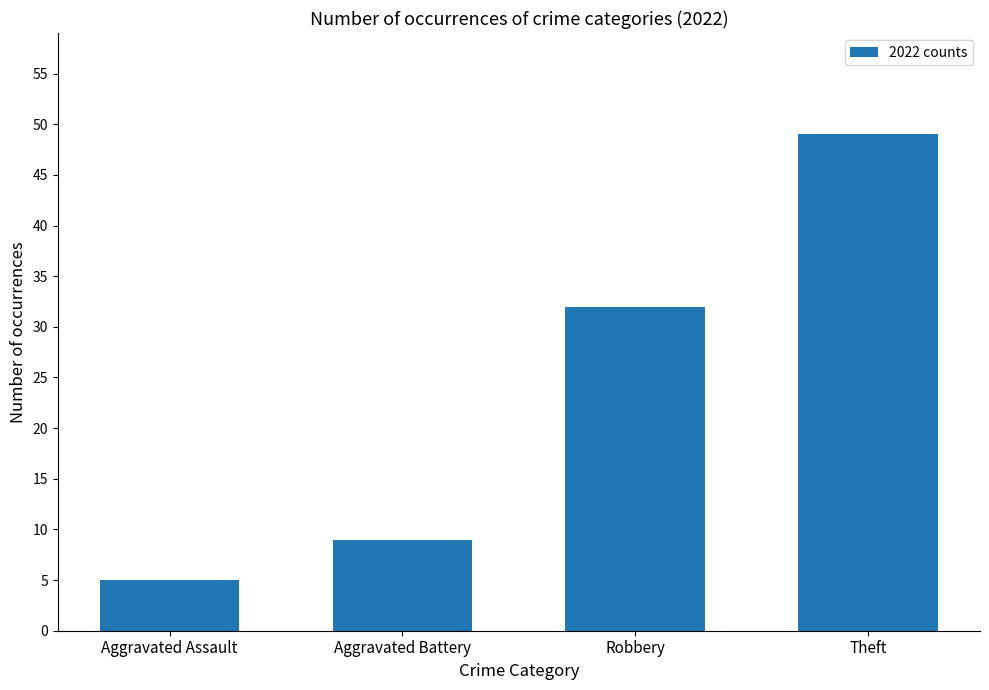

Are the bars grouped side by side (vs. stacked)?

No